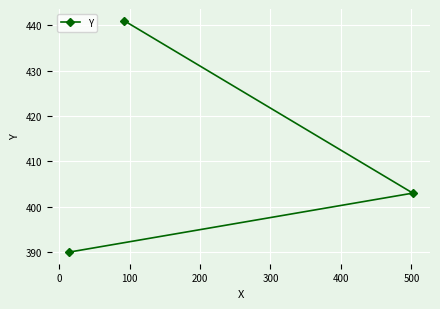

What is the value of the 1st point from the left?

390